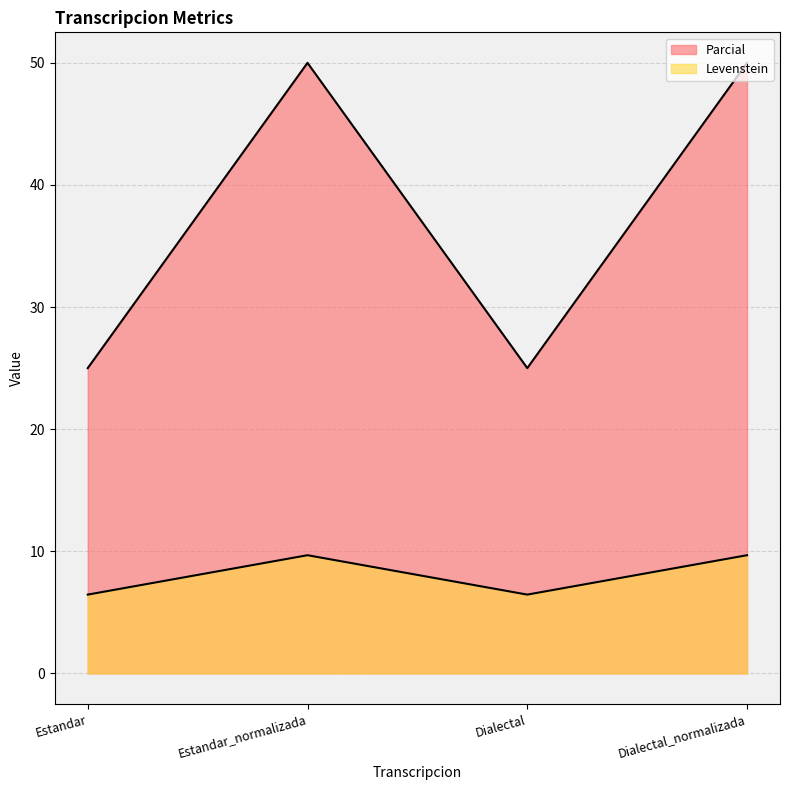

Reading left to right, transcribe all the data shown in this chart.

Levenstein: Estandar=6.5	Estandar_normalizada=9.7	Dialectal=6.5	Dialectal_normalizada=9.7
Parcial: Estandar=25.0	Estandar_normalizada=50.0	Dialectal=25.0	Dialectal_normalizada=50.0